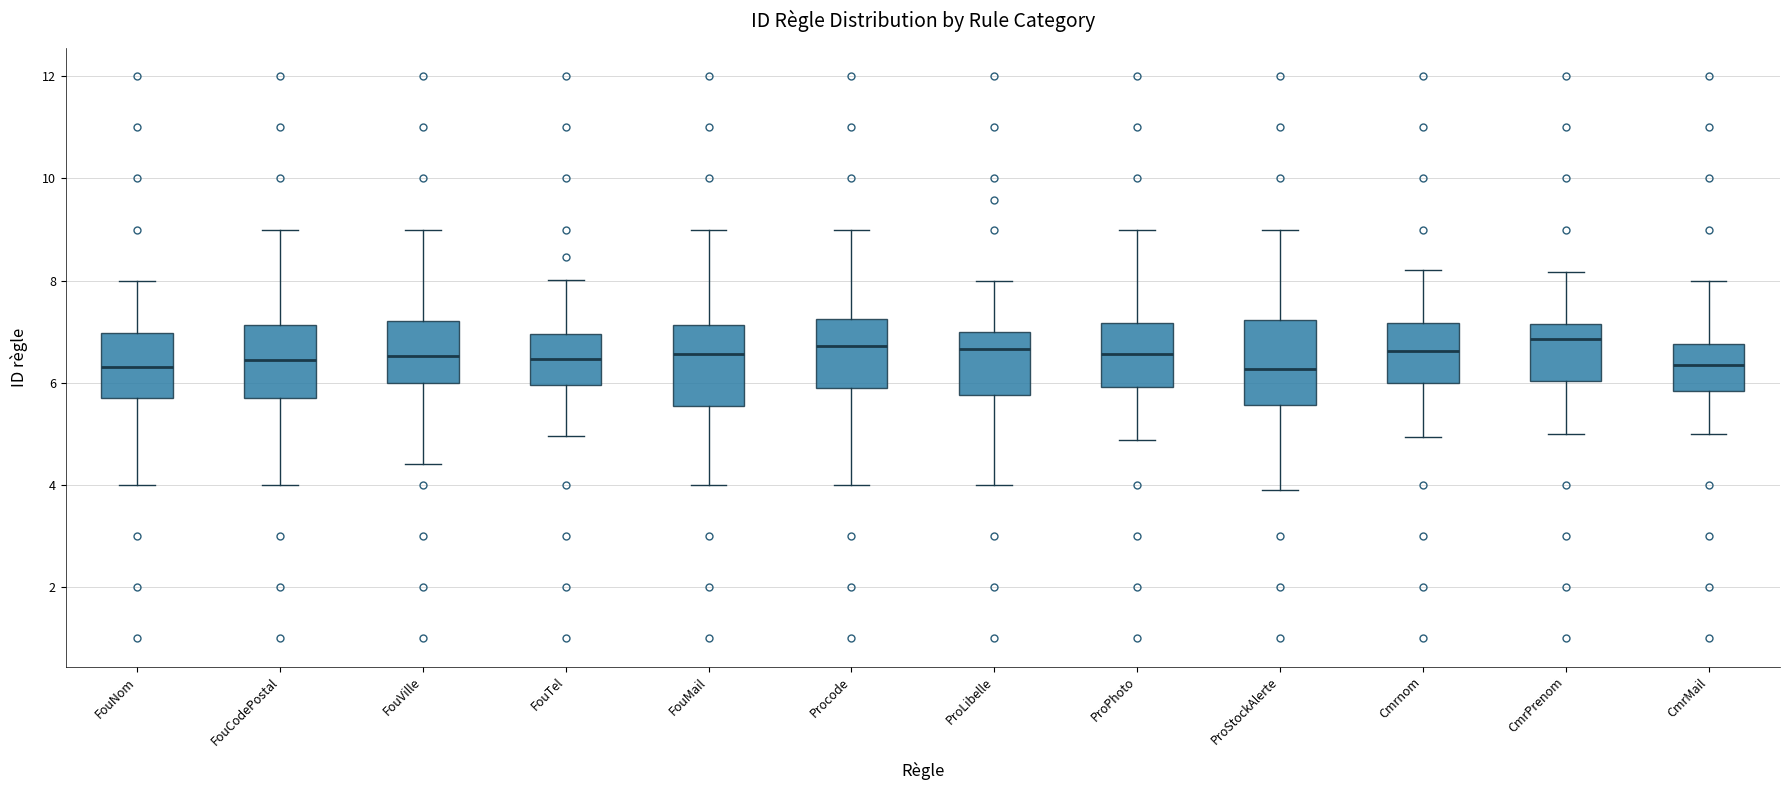

Reading left to right, read every box against the y-axis: the position of its median line, the range the box covers, and the ends of its whiskers. The values are not printed on the chart, so give them approximately, as read against the axis.

FouNom: median 6.4, box 5.8 to 7.0, whiskers 4.0 to 8.0
FouCodePostal: median 6.4, box 5.6 to 7.2, whiskers 4.0 to 9.0
FouVille: median 6.6, box 6.0 to 7.2, whiskers 4.4 to 9.0
FouTel: median 6.4, box 6.0 to 7.0, whiskers 5.0 to 8.0
FouMail: median 6.6, box 5.6 to 7.2, whiskers 4.0 to 9.0
Procode: median 6.8, box 6.0 to 7.2, whiskers 4.0 to 9.0
ProLibelle: median 6.6, box 5.8 to 7.0, whiskers 4.0 to 8.0
ProPhoto: median 6.6, box 6.0 to 7.2, whiskers 4.8 to 9.0
ProStockAlerte: median 6.2, box 5.6 to 7.2, whiskers 4.0 to 9.0
Cmrnom: median 6.6, box 6.0 to 7.2, whiskers 5.0 to 8.2
CmrPrenom: median 6.8, box 6.0 to 7.2, whiskers 5.0 to 8.2
CmrMail: median 6.4, box 5.8 to 6.8, whiskers 5.0 to 8.0